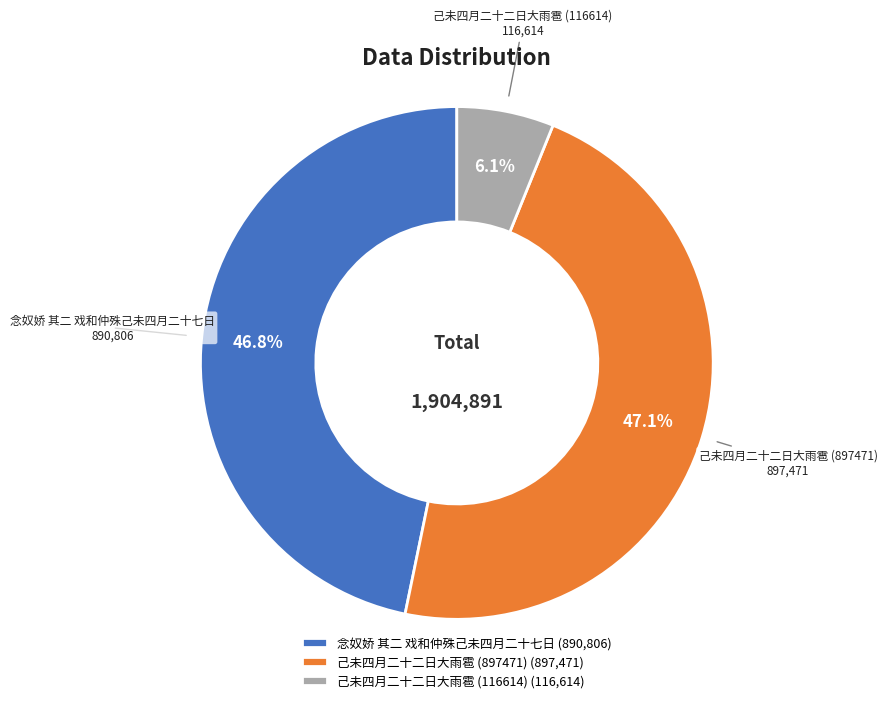

The 己未四月二十二日大雨雹 (116614) slice represents 6% of the pie. True or false?

True